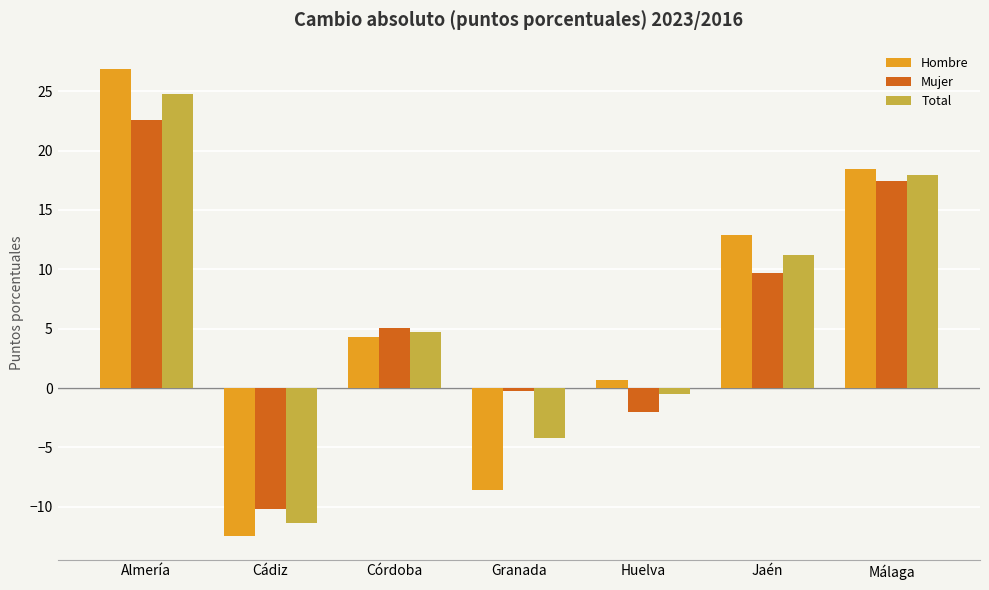

Is the value of Mujer at Almería greater than the value of Hombre at Jaén?

Yes